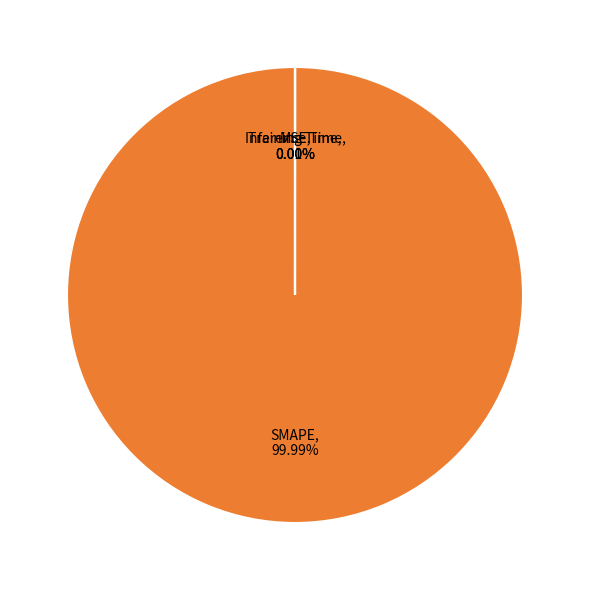

Is there any slice that represents more than half of the pie?

Yes